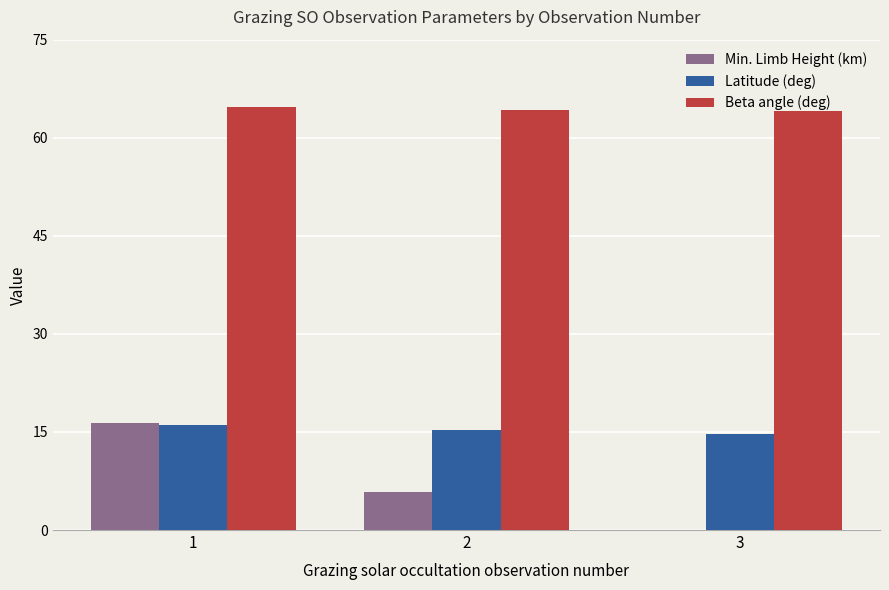

What is the total value across all series at 3?

78.8